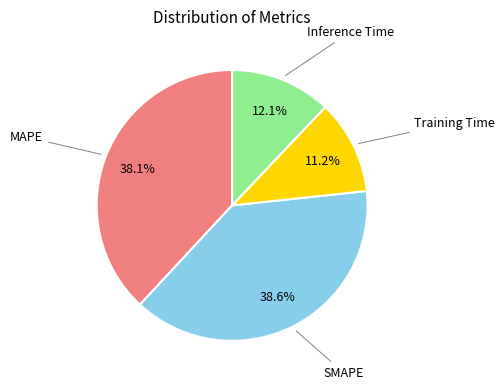

How many segments does this pie chart have?

4